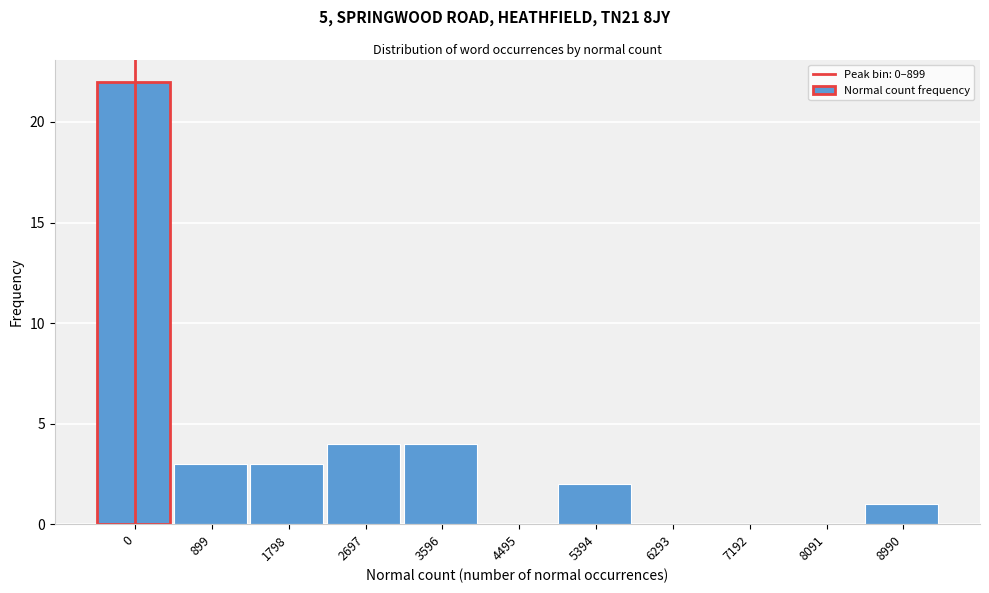

Reading left to right, list all the values displayed in this chart.

0=22	899=3	1798=3	2697=4	3596=4	4495=0	5394=2	6293=0	7192=0	8091=0	8990=1